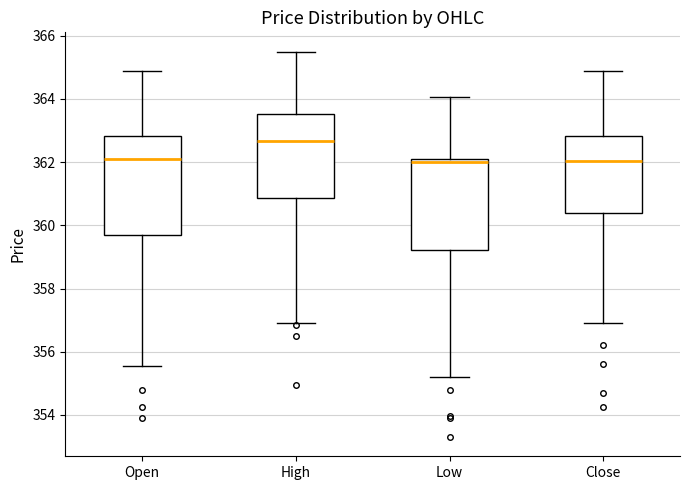

Where does the lower whisker of the box for Open end on the y-axis? The values are not printed on the chart, so give them approximately, as read against the axis.

355.6